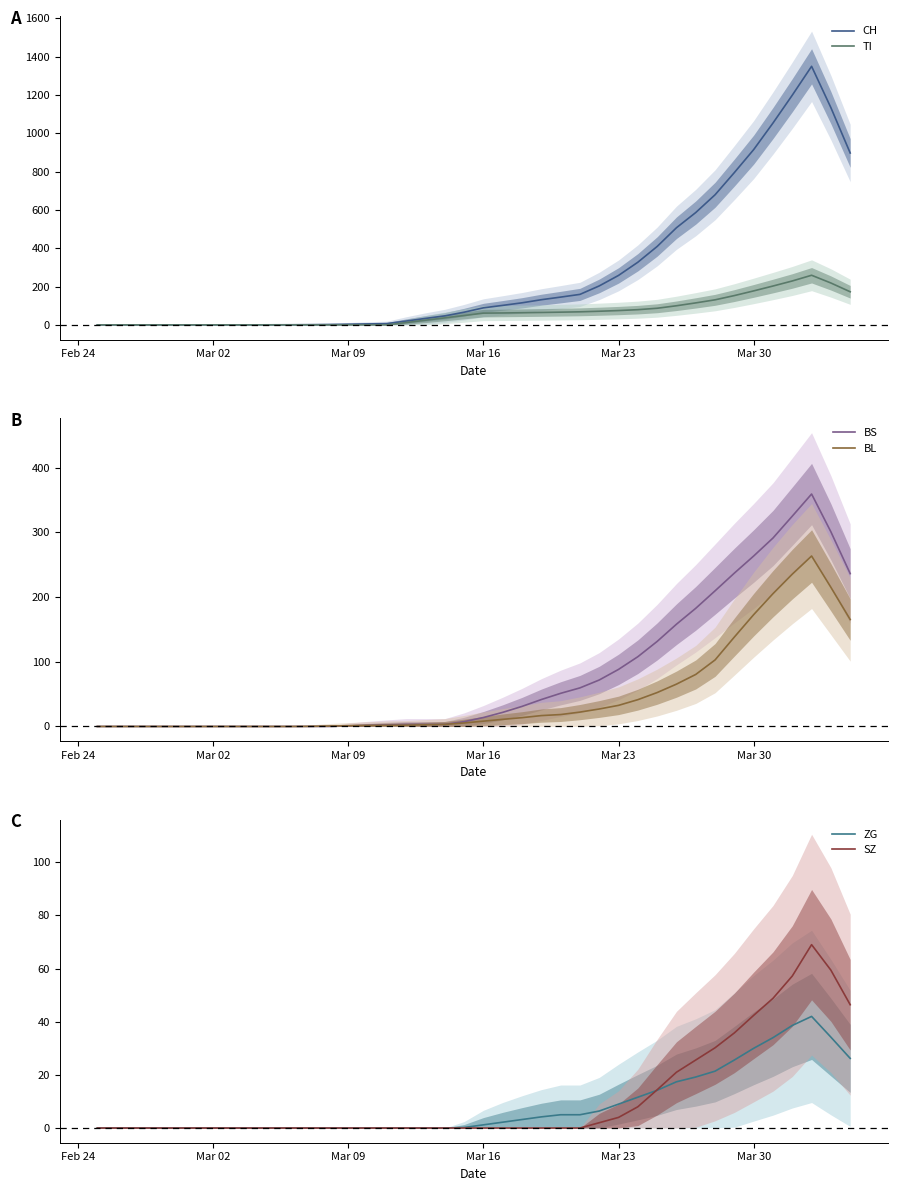

Rank the series by their maximum value, from highest to lowest.

CH, BS, BL, TI, SZ, ZG